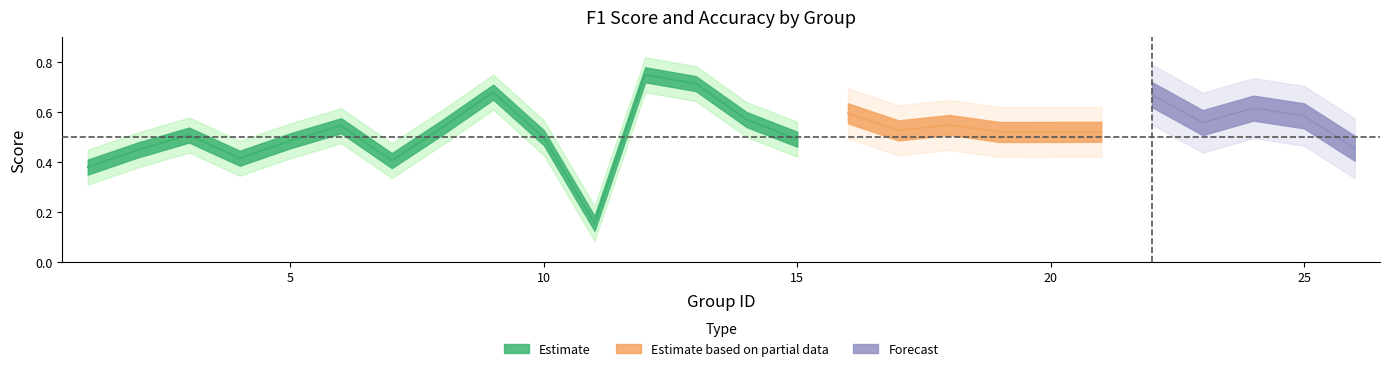

The accuracy series shows 0.8 at 12. True or false?

True